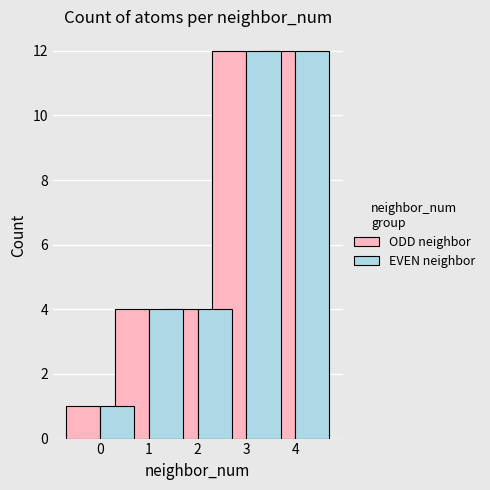

What is the total value across all series at 2?

8